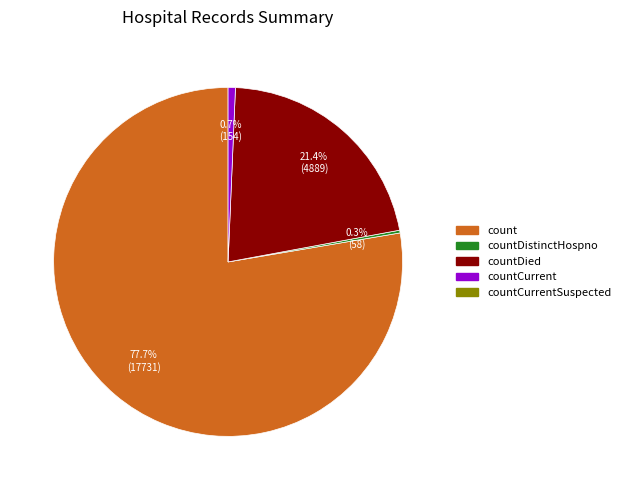

Is there any slice that represents more than half of the pie?

Yes